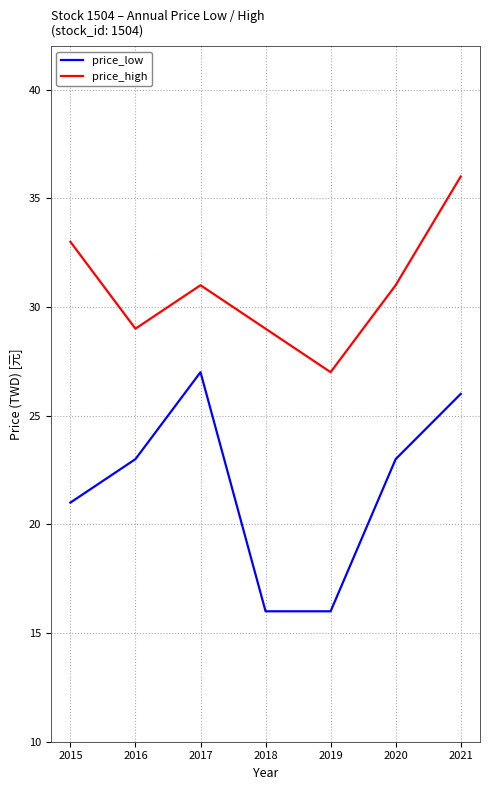

At which label does price_high reach its minimum?

2019